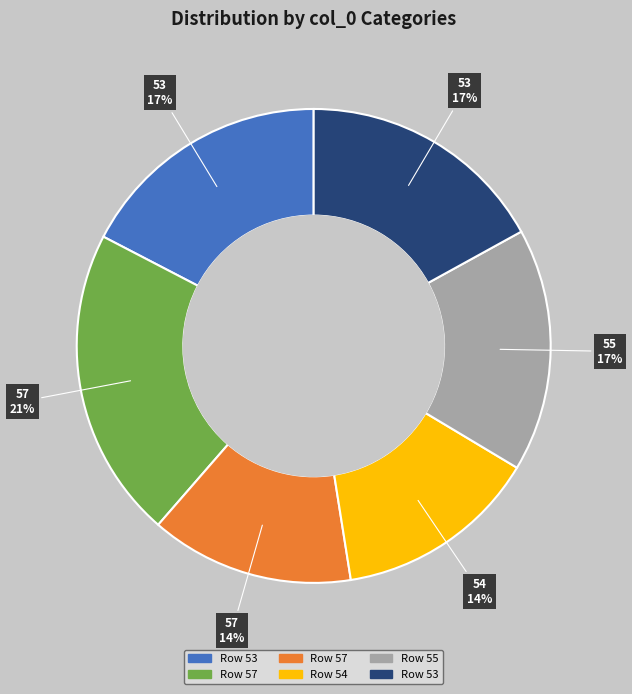

Is there a majority slice in this chart?

No